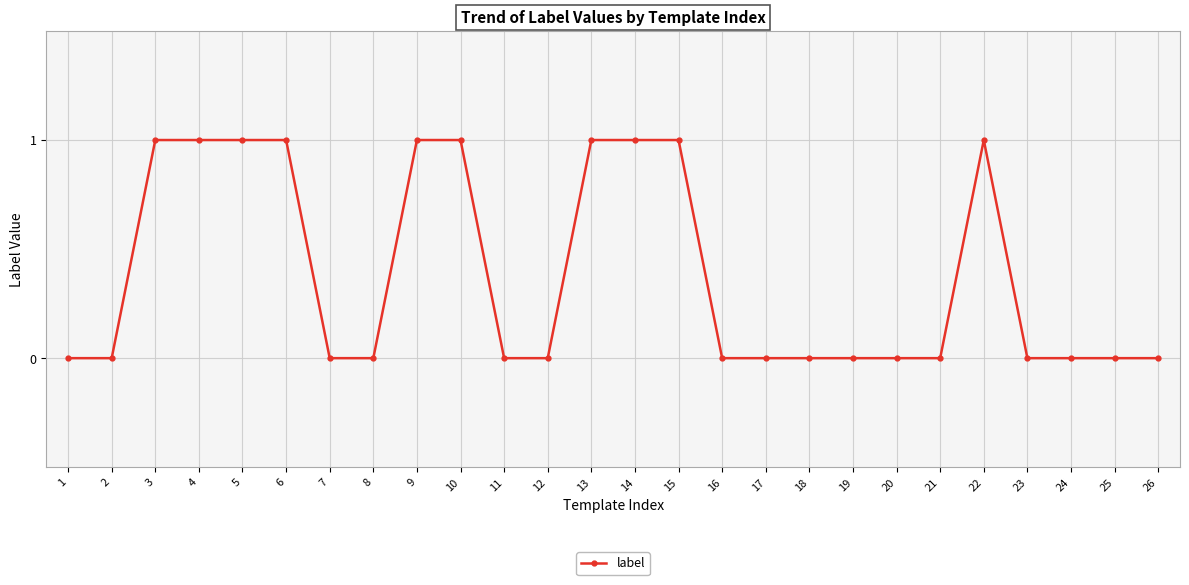

True or false: there are more than 0 points higher than both neighbors.

True